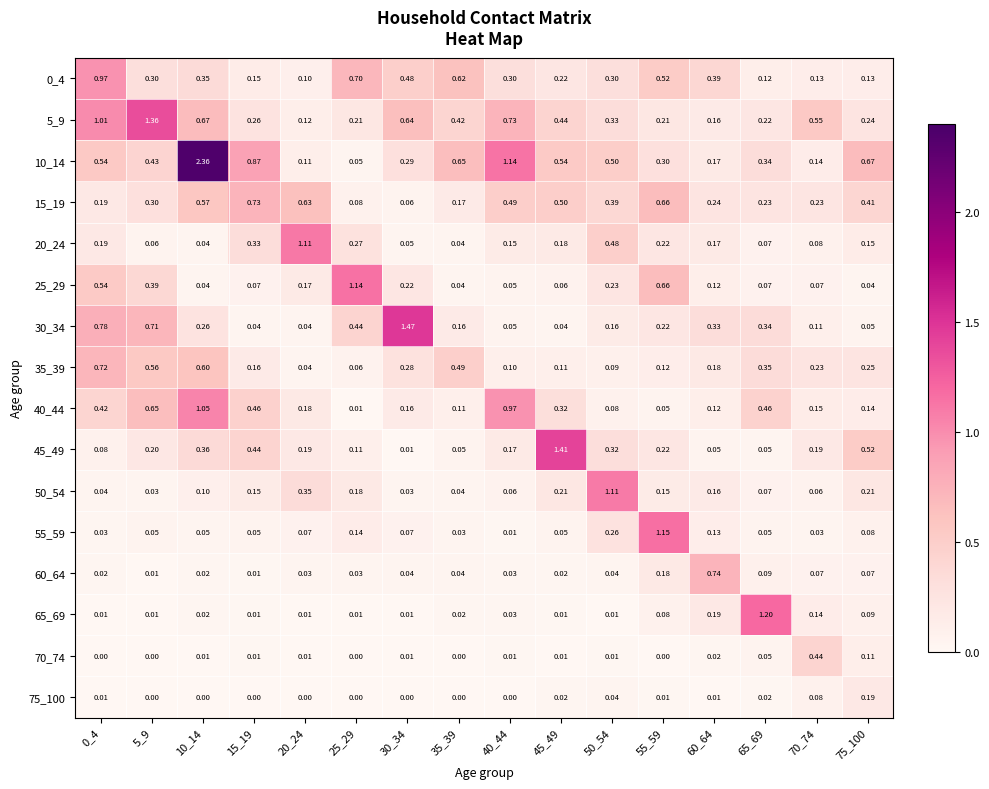

Count the number of data series in this chart.

16